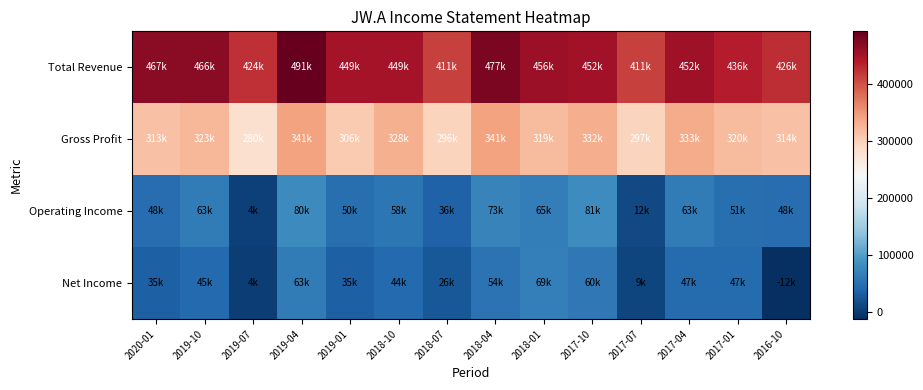

Reading right to left, list all the values displayed in this chart.

Total Revenue: 2016-10=425600	2017-01=436500	2017-04=452200	2017-07=411400	2017-10=451700	2018-01=455700	2018-04=477300	2018-07=410900	2018-10=448600	2019-01=449400	2019-04=491200	2019-07=423500	2019-10=466200	2020-01=467100
Gross Profit: 2016-10=314000	2017-01=320100	2017-04=332900	2017-07=296600	2017-10=331800	2018-01=319300	2018-04=340700	2018-07=296500	2018-10=328400	2019-01=305500	2019-04=340700	2019-07=280400	2019-10=322800	2020-01=313200
Operating Income: 2016-10=47700	2017-01=51200	2017-04=63400	2017-07=12500	2017-10=80800	2018-01=65400	2018-04=72800	2018-07=36100	2018-10=57500	2019-01=50400	2019-04=80000	2019-07=4500	2019-10=63400	2020-01=48500
Net Income: 2016-10=-11500	2017-01=47400	2017-04=46700	2017-07=9200	2017-10=60000	2018-01=68800	2018-04=54100	2018-07=26300	2018-10=43800	2019-01=34900	2019-04=63200	2019-07=3600	2019-10=44700	2020-01=35400